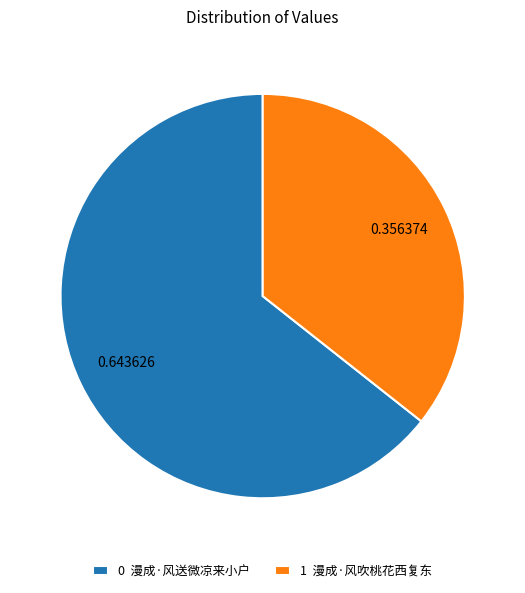

Which category accounts for the majority?

0 漫成·风送微凉来小户